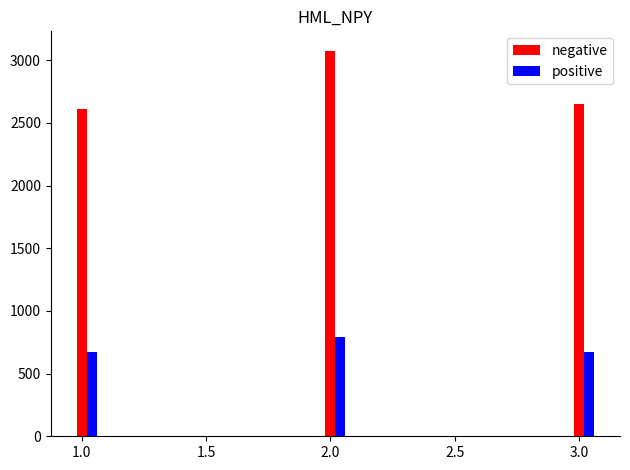

The value of positive at 1.0 is 1142. True or false?

False